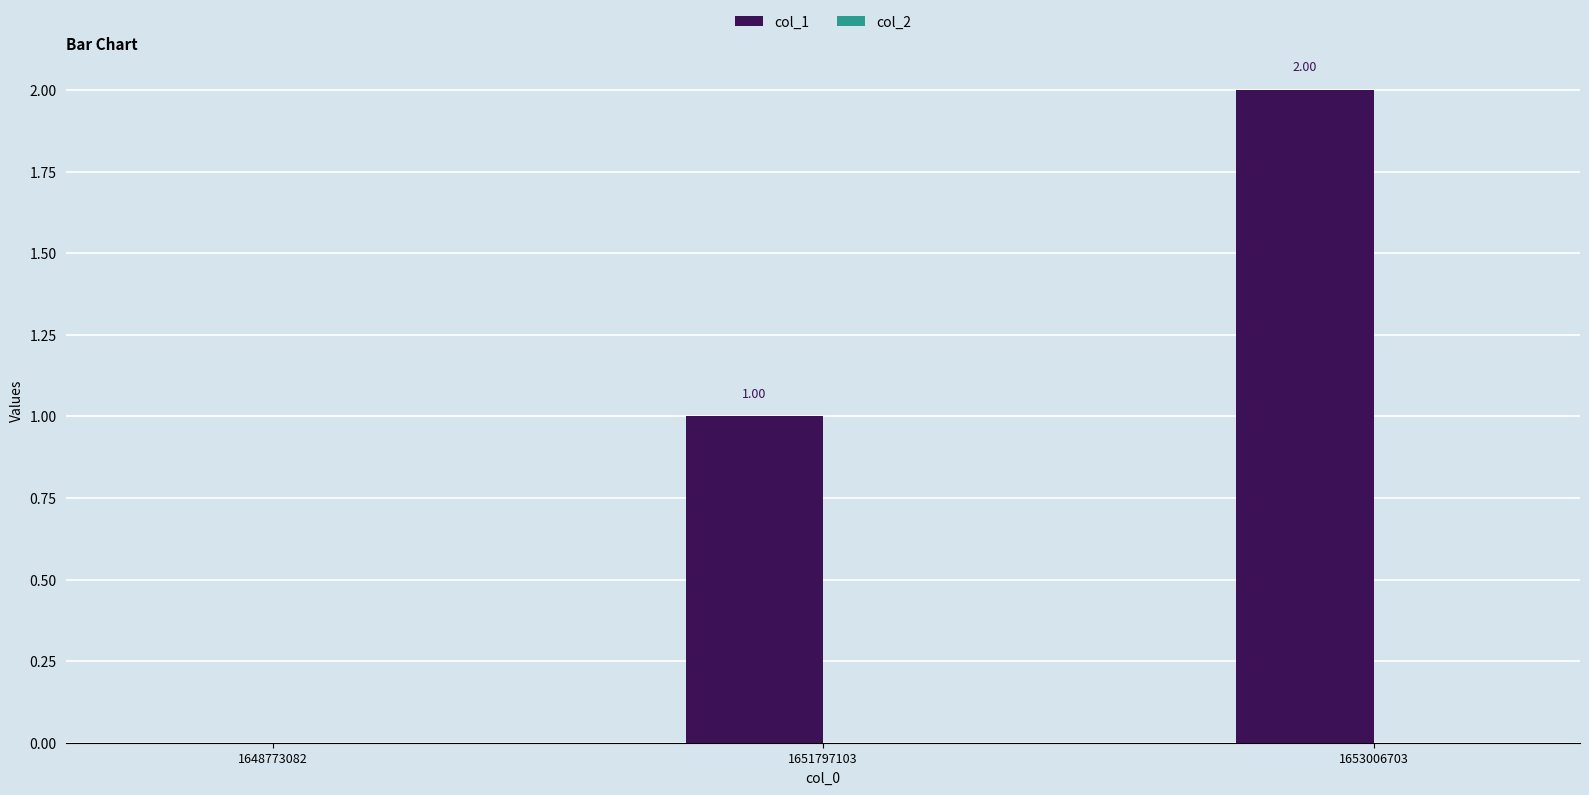

Which has a higher value, 1648773082 or 1651797103?

1651797103